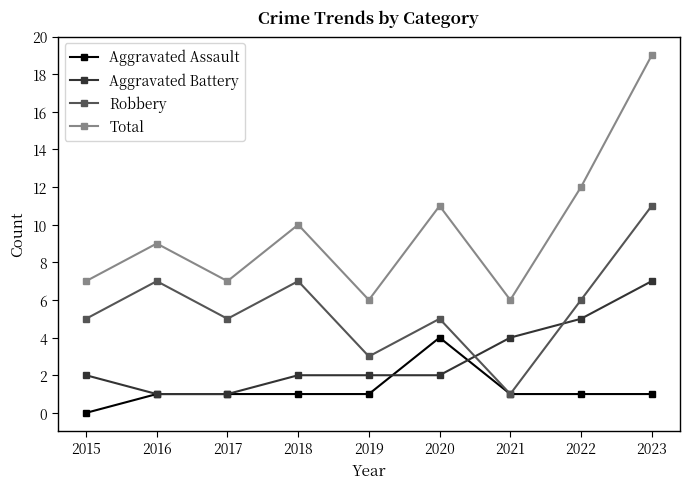

True or false: Aggravated Assault and Total cross at least once.

False